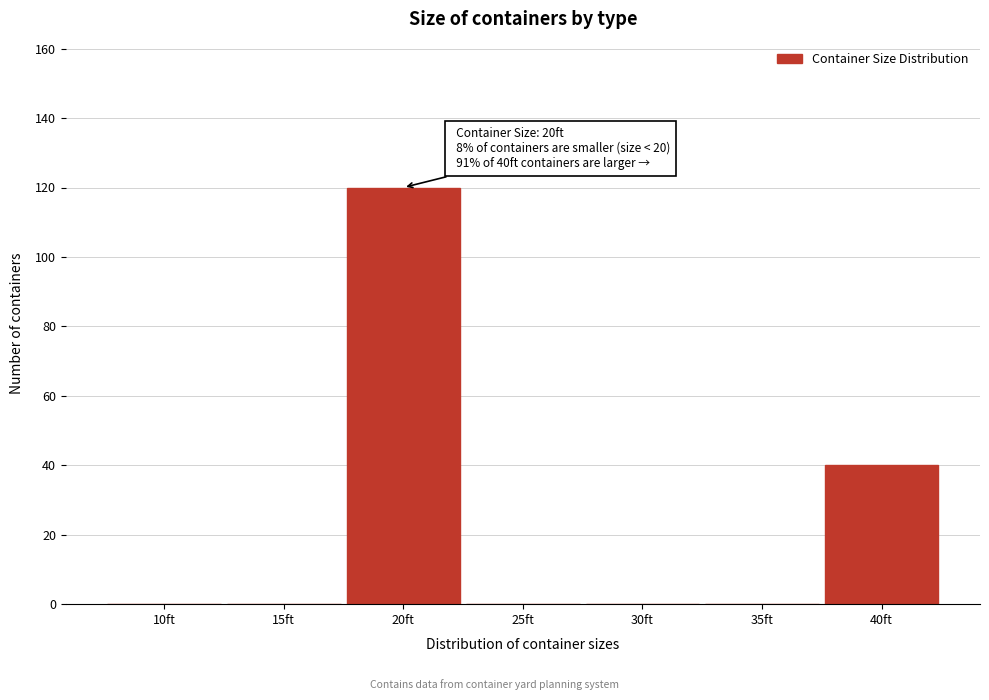

Reading left to right, what are all the values shown in this chart?

10ft=0	15ft=0	20ft=120	25ft=0	30ft=0	35ft=0	40ft=40